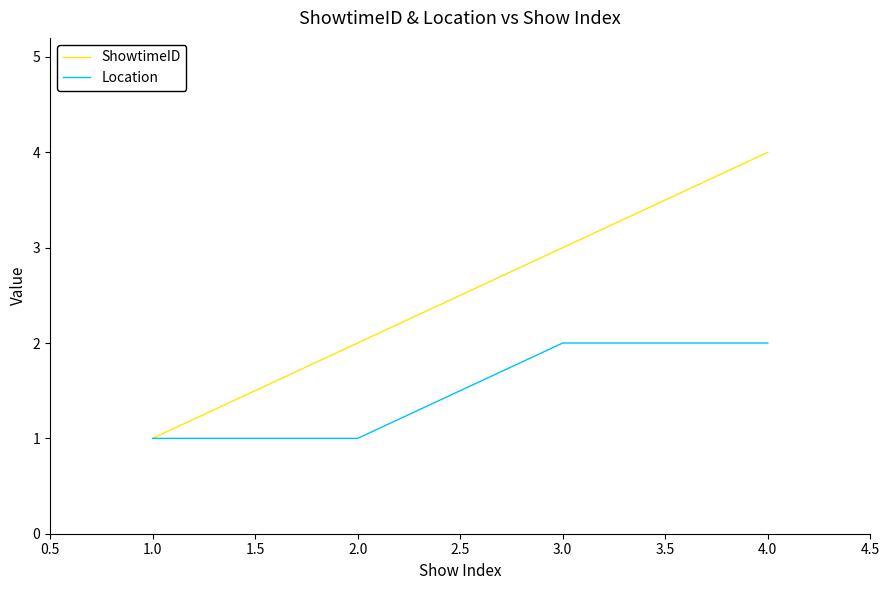

At 2.0, list the series in order from largest to smallest.

ShowtimeID, Location